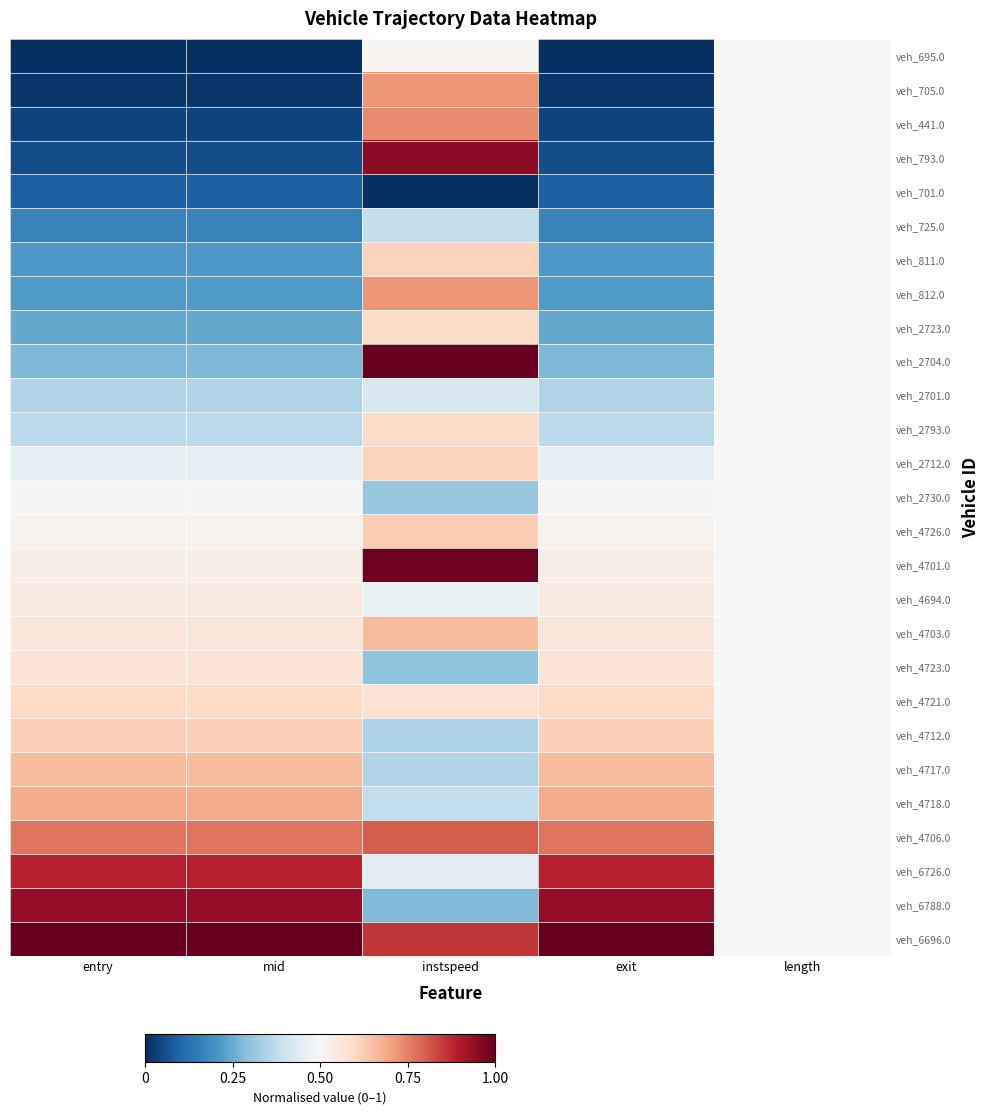

Reading right to left, what are all the values shown in this chart?

veh_695.0: length=0.5	exit=0.0	instspeed=0.5	mid=0.0	entry=0.0
veh_705.0: length=0.5	exit=0.0	instspeed=0.7	mid=0.0	entry=0.0
veh_441.0: length=0.5	exit=0.0	instspeed=0.7	mid=0.0	entry=0.0
veh_793.0: length=0.5	exit=0.1	instspeed=0.9	mid=0.1	entry=0.1
veh_701.0: length=0.5	exit=0.1	instspeed=0.0	mid=0.1	entry=0.1
veh_725.0: length=0.5	exit=0.2	instspeed=0.4	mid=0.2	entry=0.2
veh_811.0: length=0.5	exit=0.2	instspeed=0.6	mid=0.2	entry=0.2
veh_812.0: length=0.5	exit=0.2	instspeed=0.7	mid=0.2	entry=0.2
veh_2723.0: length=0.5	exit=0.2	instspeed=0.6	mid=0.2	entry=0.2
veh_2704.0: length=0.5	exit=0.3	instspeed=1.0	mid=0.3	entry=0.3
veh_2701.0: length=0.5	exit=0.4	instspeed=0.4	mid=0.4	entry=0.4
veh_2793.0: length=0.5	exit=0.4	instspeed=0.6	mid=0.4	entry=0.4
veh_2712.0: length=0.5	exit=0.5	instspeed=0.6	mid=0.5	entry=0.5
veh_2730.0: length=0.5	exit=0.5	instspeed=0.3	mid=0.5	entry=0.5
veh_4726.0: length=0.5	exit=0.5	instspeed=0.6	mid=0.5	entry=0.5
veh_4701.0: length=0.5	exit=0.5	instspeed=1.0	mid=0.5	entry=0.5
veh_4694.0: length=0.5	exit=0.5	instspeed=0.5	mid=0.5	entry=0.5
veh_4703.0: length=0.5	exit=0.6	instspeed=0.7	mid=0.6	entry=0.6
veh_4723.0: length=0.5	exit=0.6	instspeed=0.3	mid=0.6	entry=0.6
veh_4721.0: length=0.5	exit=0.6	instspeed=0.6	mid=0.6	entry=0.6
veh_4712.0: length=0.5	exit=0.6	instspeed=0.3	mid=0.6	entry=0.6
veh_4717.0: length=0.5	exit=0.7	instspeed=0.3	mid=0.7	entry=0.7
veh_4718.0: length=0.5	exit=0.7	instspeed=0.4	mid=0.7	entry=0.7
veh_4706.0: length=0.5	exit=0.8	instspeed=0.8	mid=0.8	entry=0.8
veh_6726.0: length=0.5	exit=0.9	instspeed=0.4	mid=0.9	entry=0.9
veh_6788.0: length=0.5	exit=0.9	instspeed=0.3	mid=0.9	entry=0.9
veh_6696.0: length=0.5	exit=1.0	instspeed=0.9	mid=1.0	entry=1.0